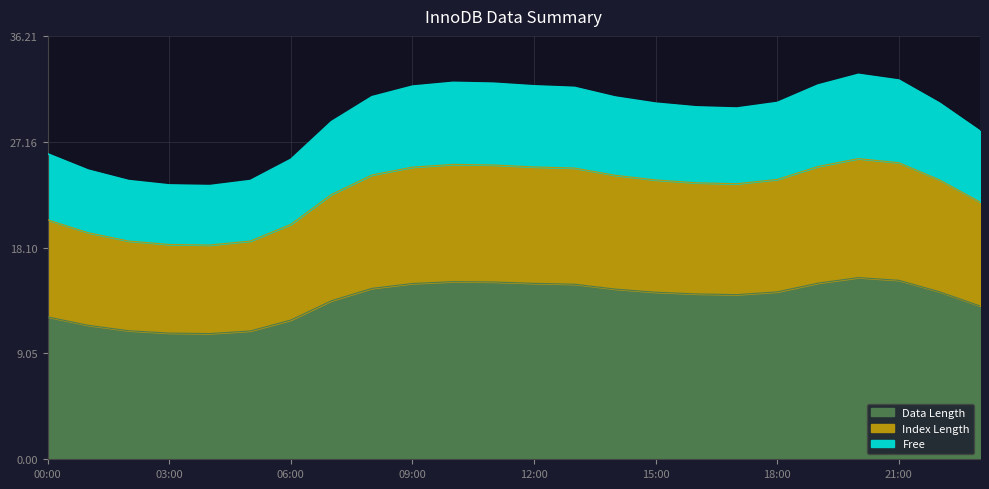

What is the difference between the maximum and minimum values in the Data Length series?

4.8